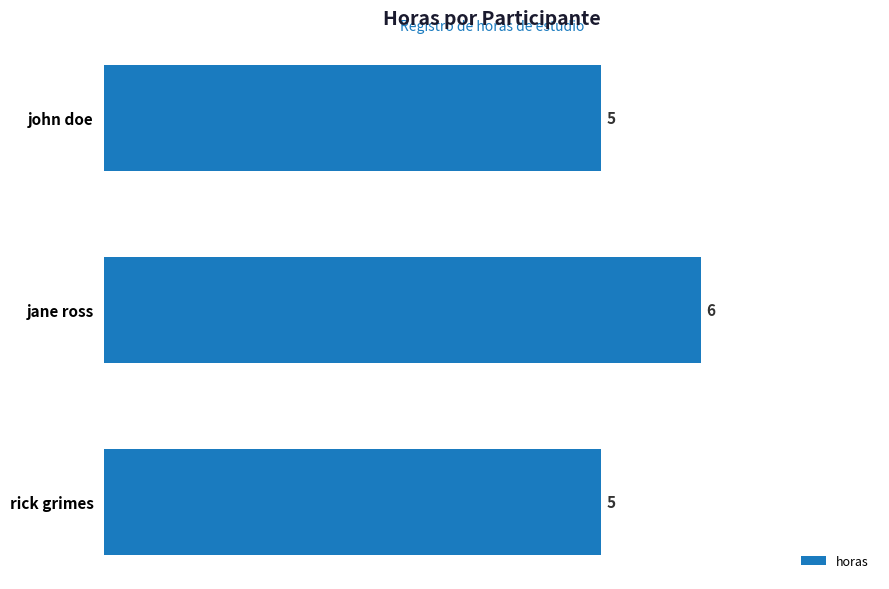

What is the label of the 3rd bar from the bottom?

john doe